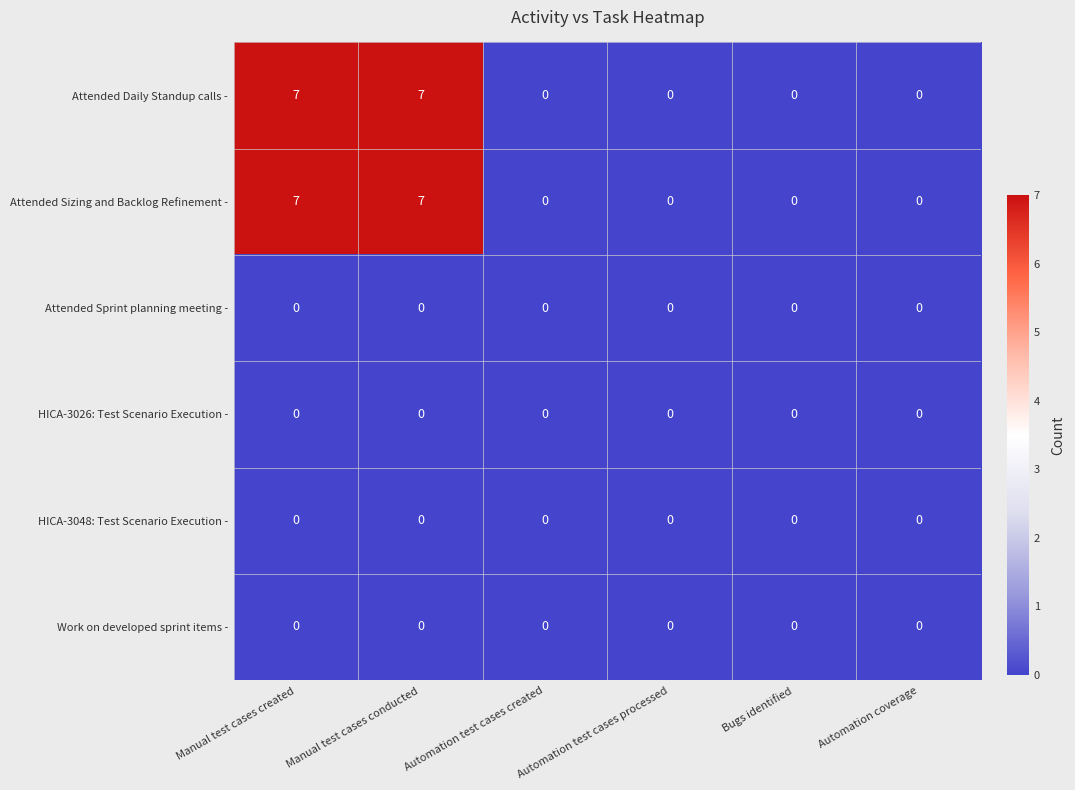

What is the difference between the maximum and minimum values in the Attended Sizing and Backlog Refinement - series?

7